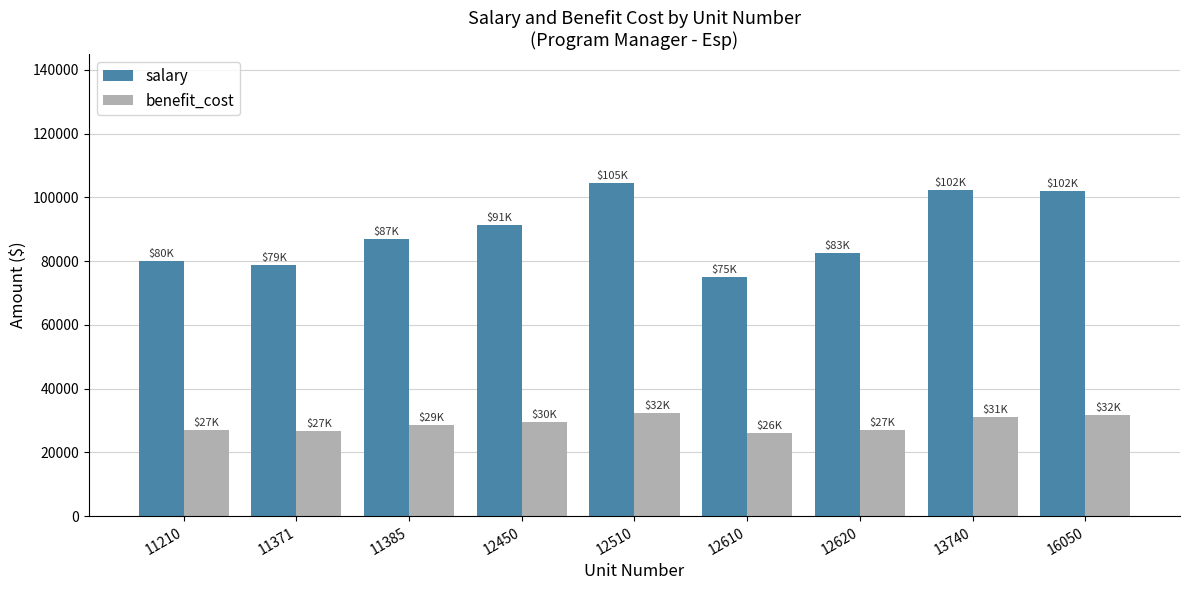

At how many categories does at least one series exceed 97607?

3